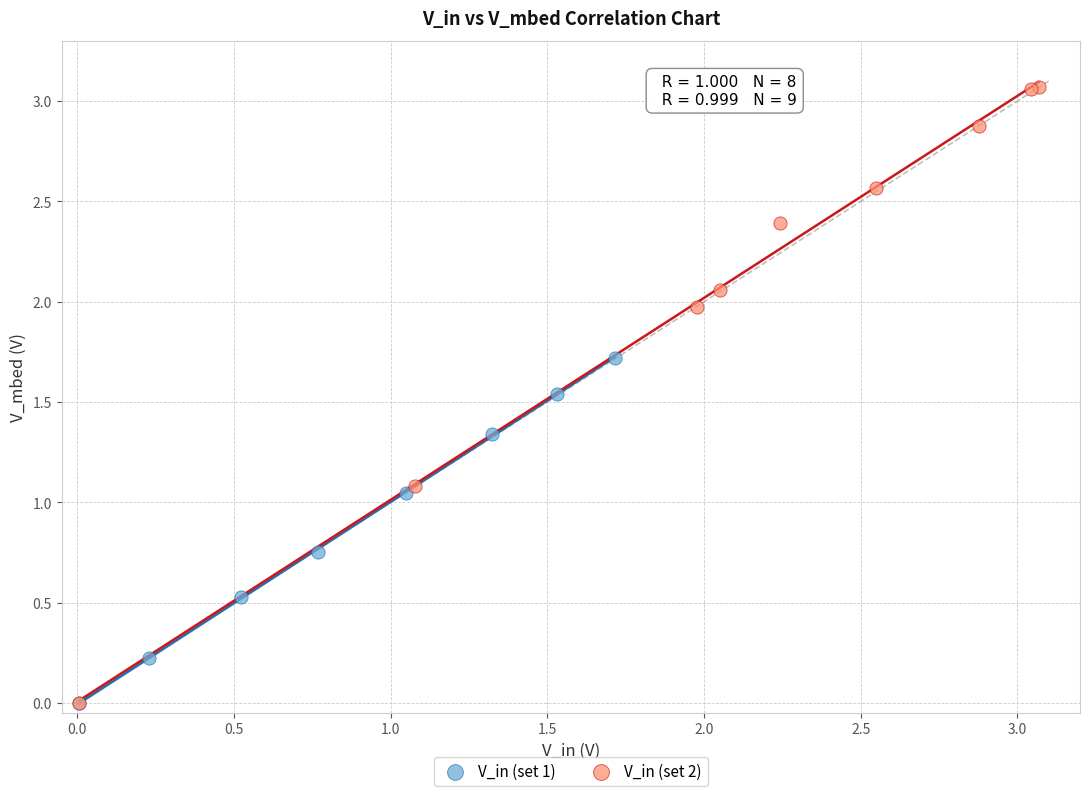

Which series has the largest Y range (max minus min)?

V_in (set 2)